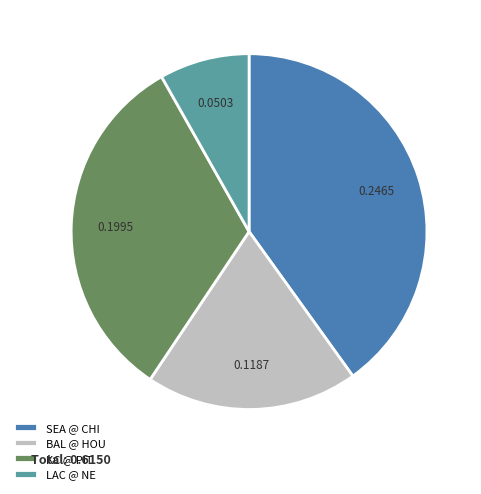

Count the number of slices in the pie.

4